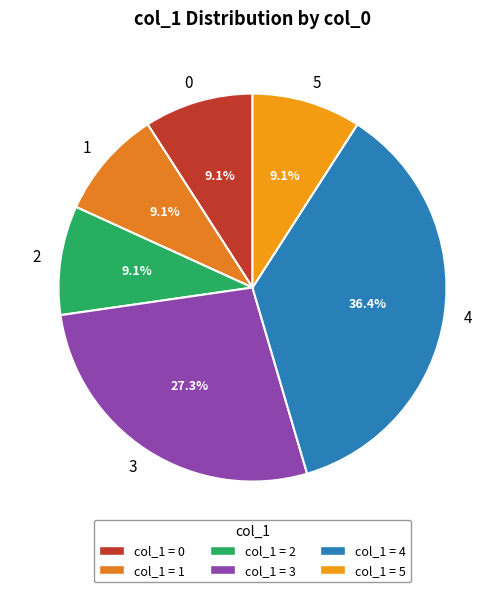

Which has a higher value, 4 or 3?

4